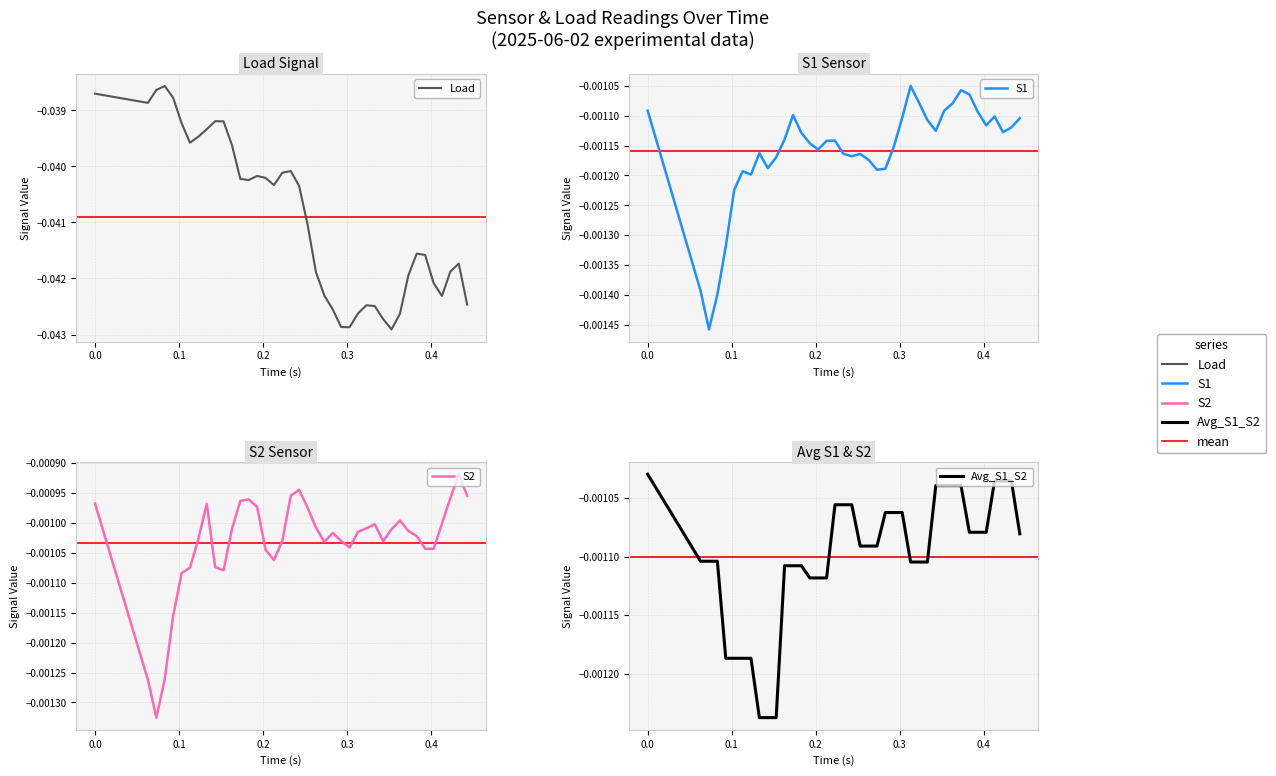

How many interior local valleys does the S2 series have?

7